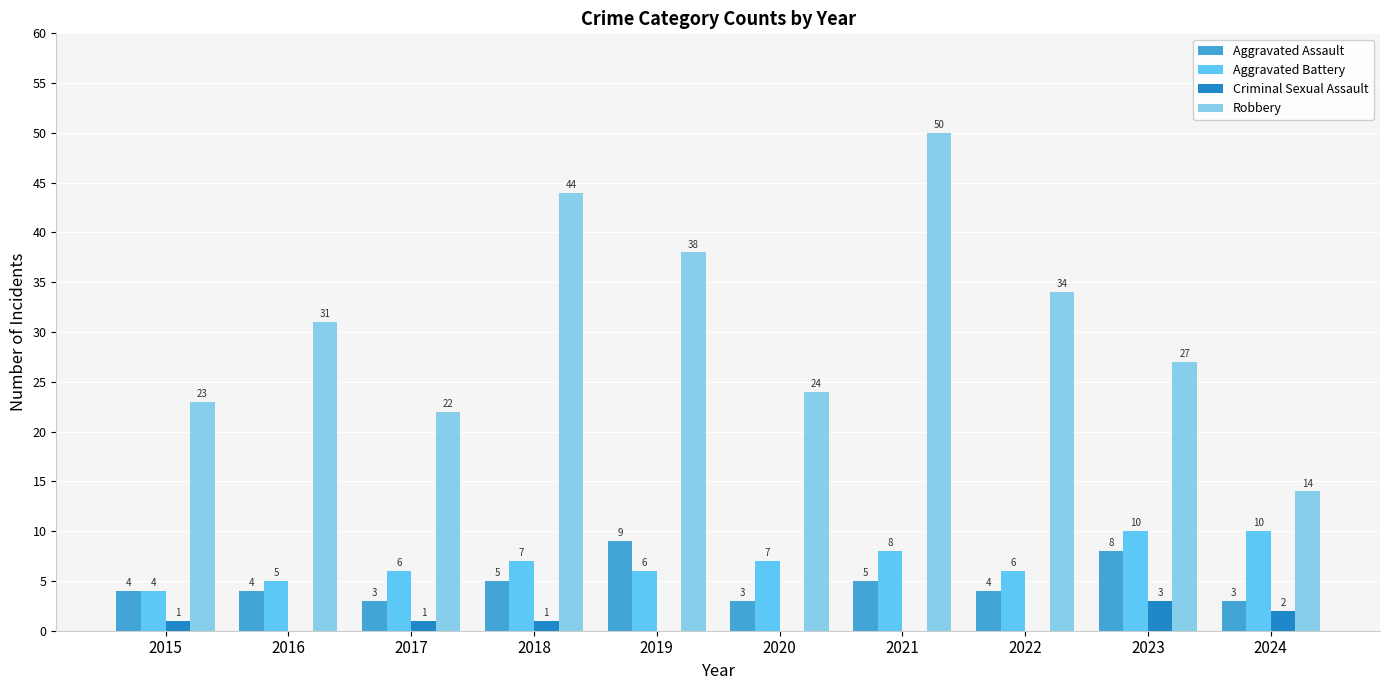

What are all the series names shown in the legend?

Aggravated Assault, Aggravated Battery, Criminal Sexual Assault, Robbery